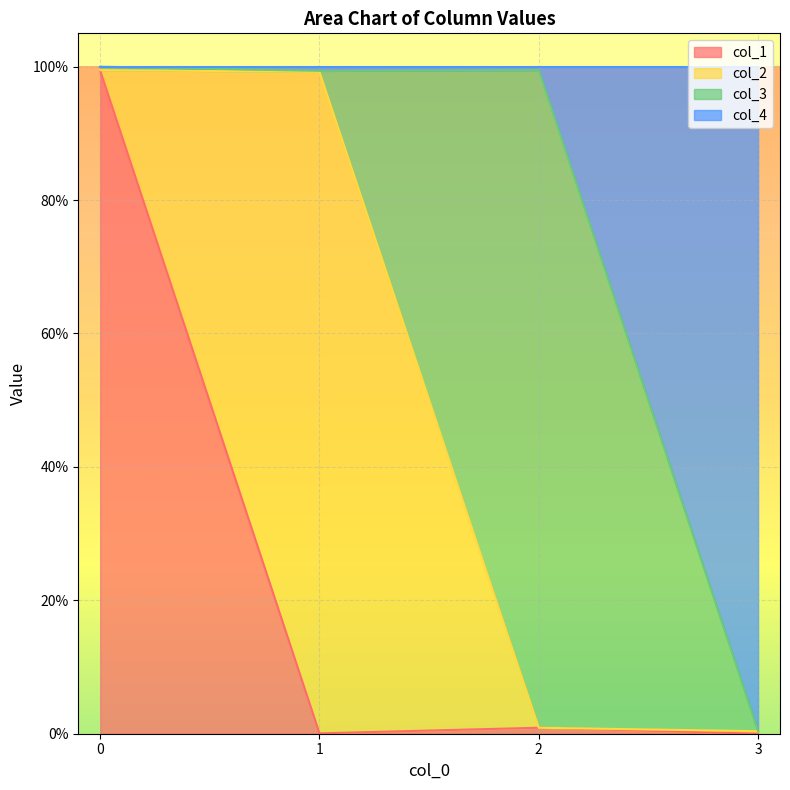

Is the value of col_1 at 1 greater than the value of col_4 at 1?

No